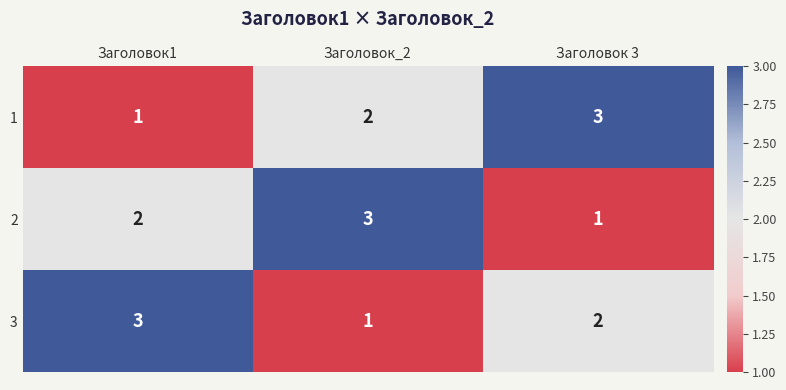

Rank the series at Заголовок_2 from highest to lowest value.

2, 1, 3